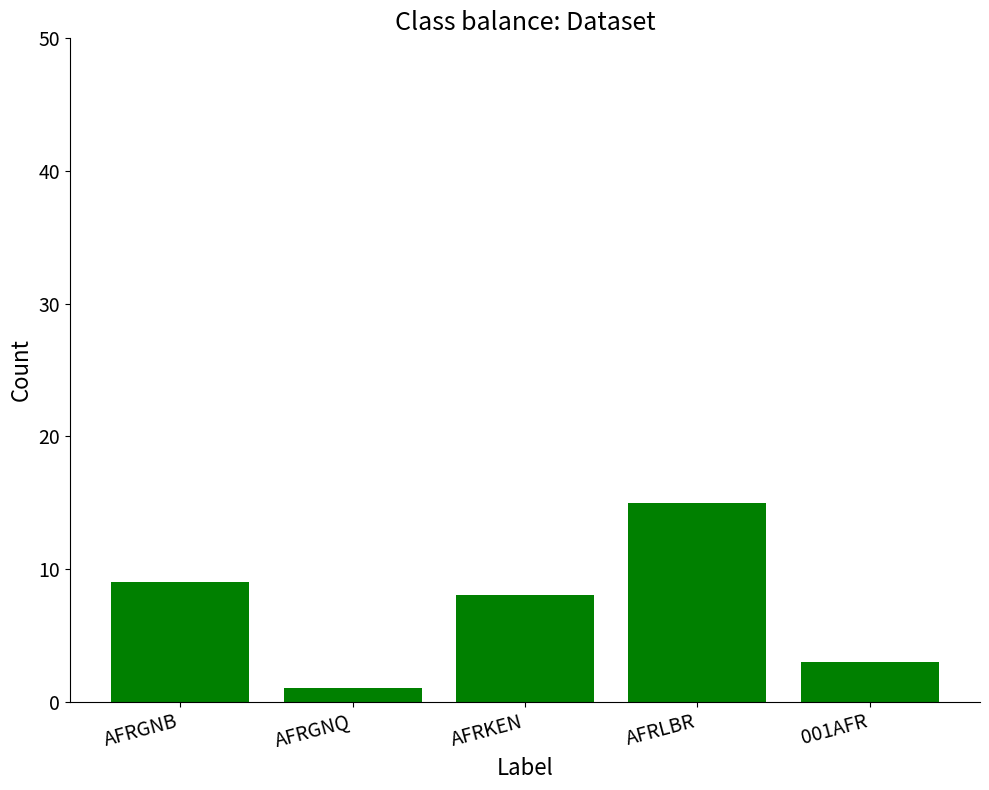

What is the label of the 1st bar from the left?

AFRGNB